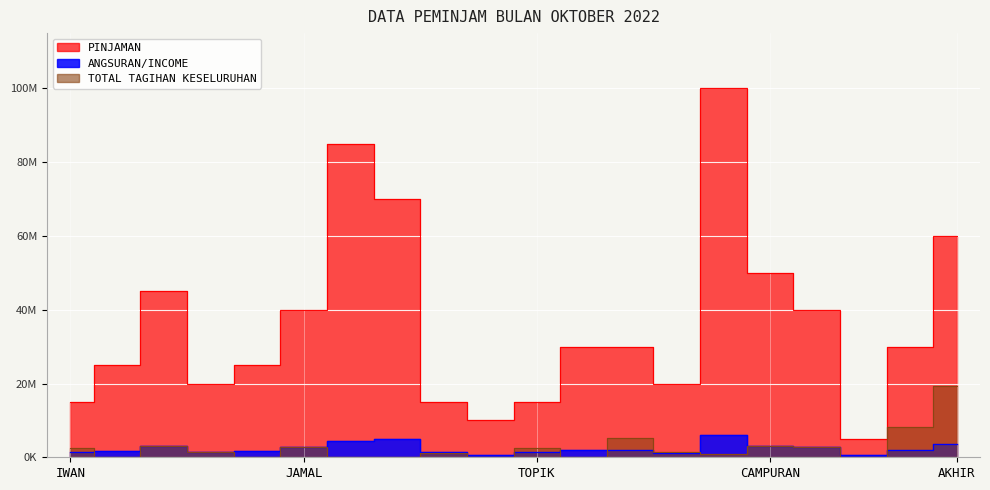

At which category is the sum across all series the highest?

ALEN(1)